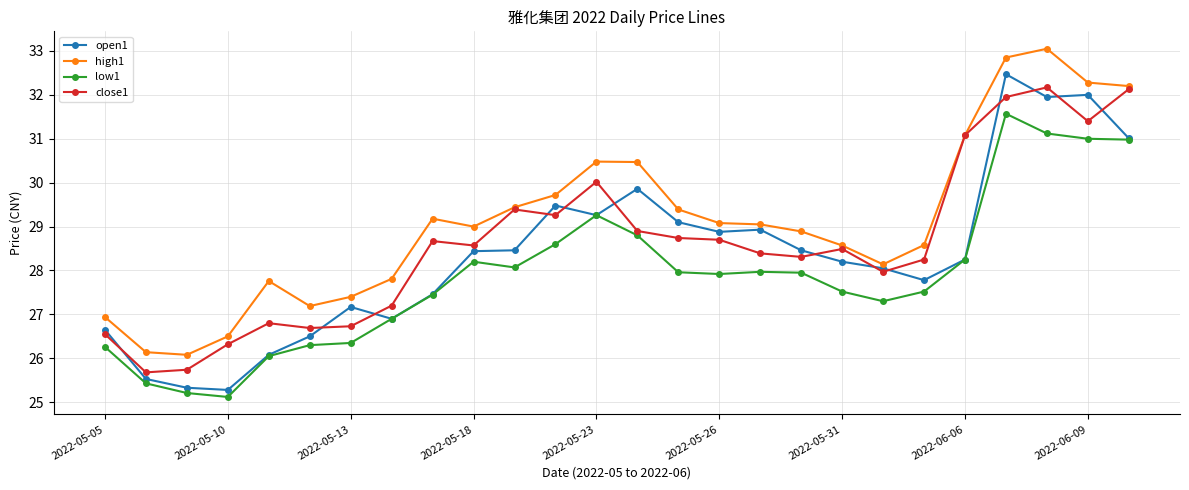

What is the smallest value displayed?

25.1